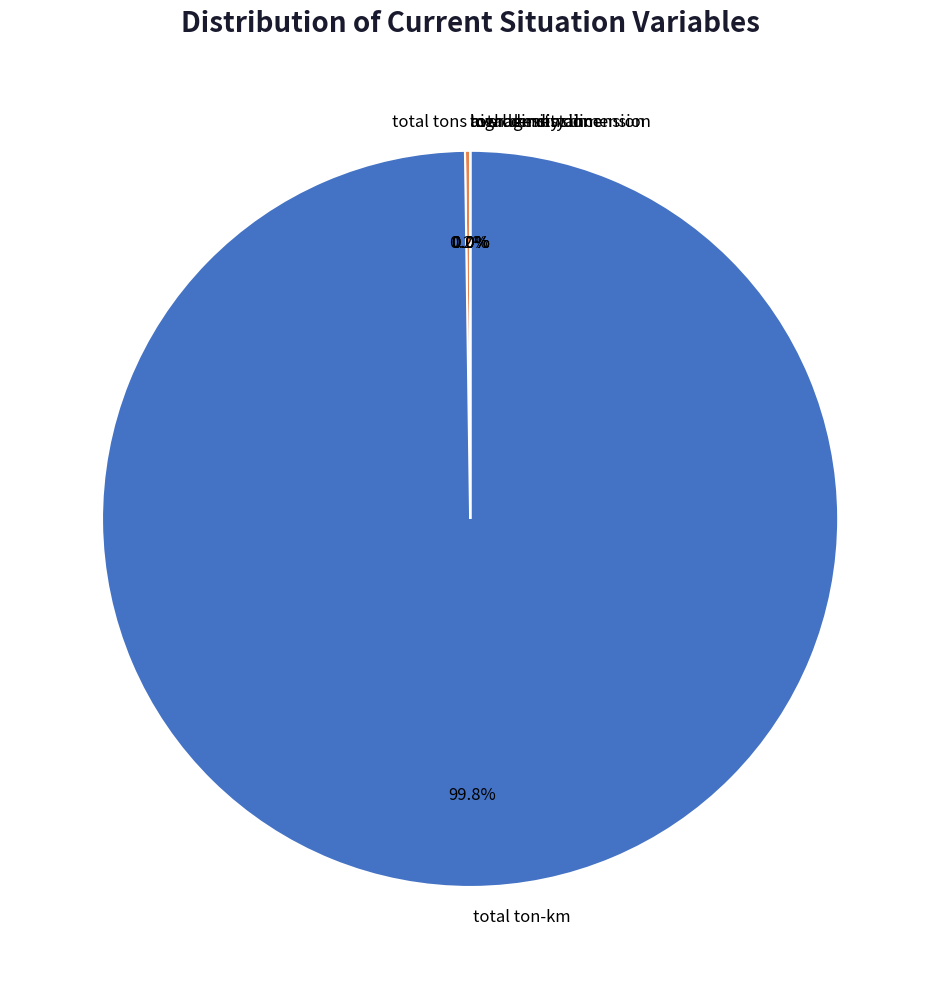

What is the largest slice in the pie chart?

total ton-km